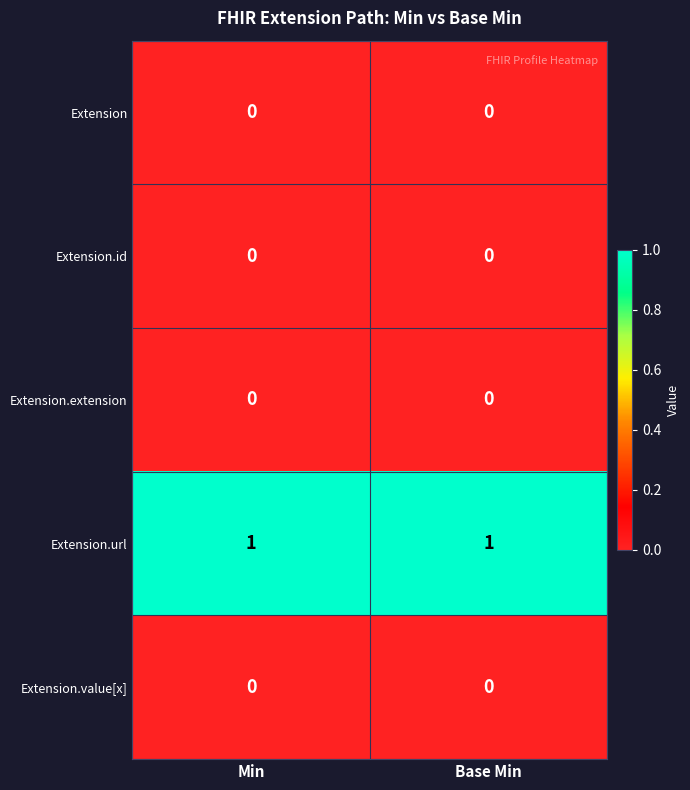

Is the value of Extension.url at Min greater than the value of Extension.extension at Base Min?

Yes